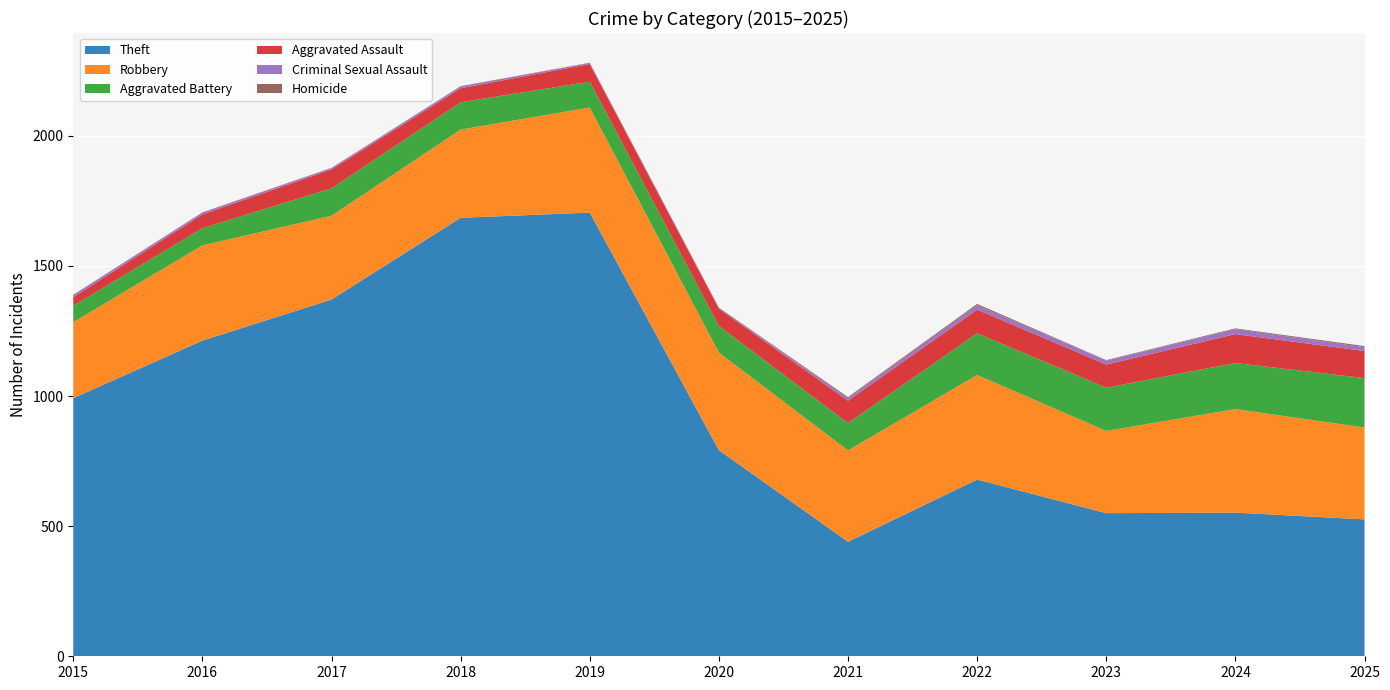

Reading left to right, list all the values displayed in this chart.

Theft: 2015=992	2016=1213	2017=1371	2018=1685	2019=1705	2020=792	2021=440	2022=679	2023=550	2024=552	2025=526
Robbery: 2015=292	2016=366	2017=322	2018=339	2019=404	2020=375	2021=351	2022=402	2023=316	2024=398	2025=353
Aggravated Battery: 2015=63	2016=66	2017=105	2018=105	2019=99	2020=102	2021=105	2022=160	2023=166	2024=177	2025=190
Aggravated Assault: 2015=33	2016=53	2017=73	2018=54	2019=68	2020=67	2021=86	2022=91	2023=89	2024=111	2025=104
Criminal Sexual Assault: 2015=9	2016=7	2017=5	2018=7	2019=4	2020=2	2021=10	2022=17	2023=15	2024=19	2025=15
Homicide: 2015=0	2016=1	2017=1	2018=1	2019=1	2020=2	2021=4	2022=5	2023=2	2024=3	2025=4